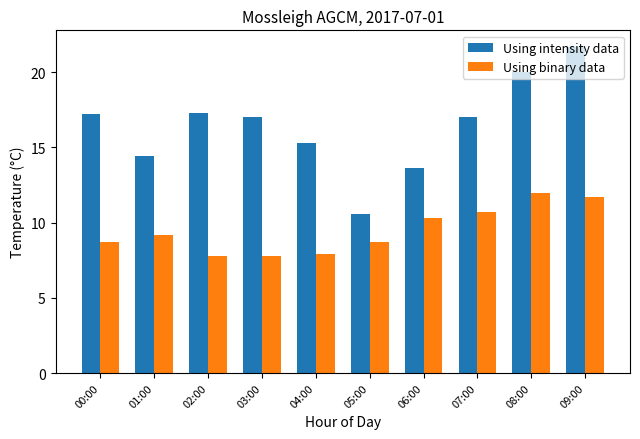

Is it true that Using intensity data equals 17.0 at 07:00?

True